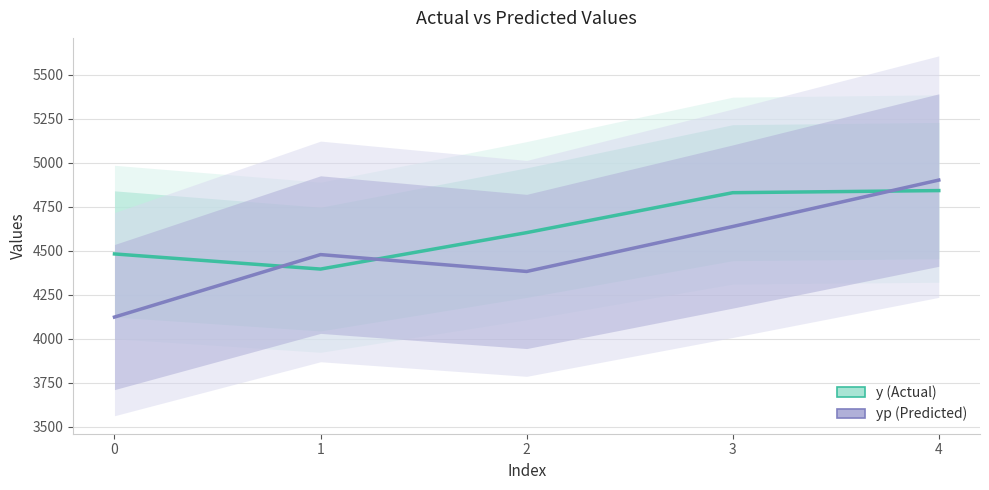

Reading right to left, list all the values displayed in this chart.

y: 4841.0	4829.0	4602.0	4395.0	4481.0
yp: 4900.7	4636.9	4381.4	4477.3	4122.3